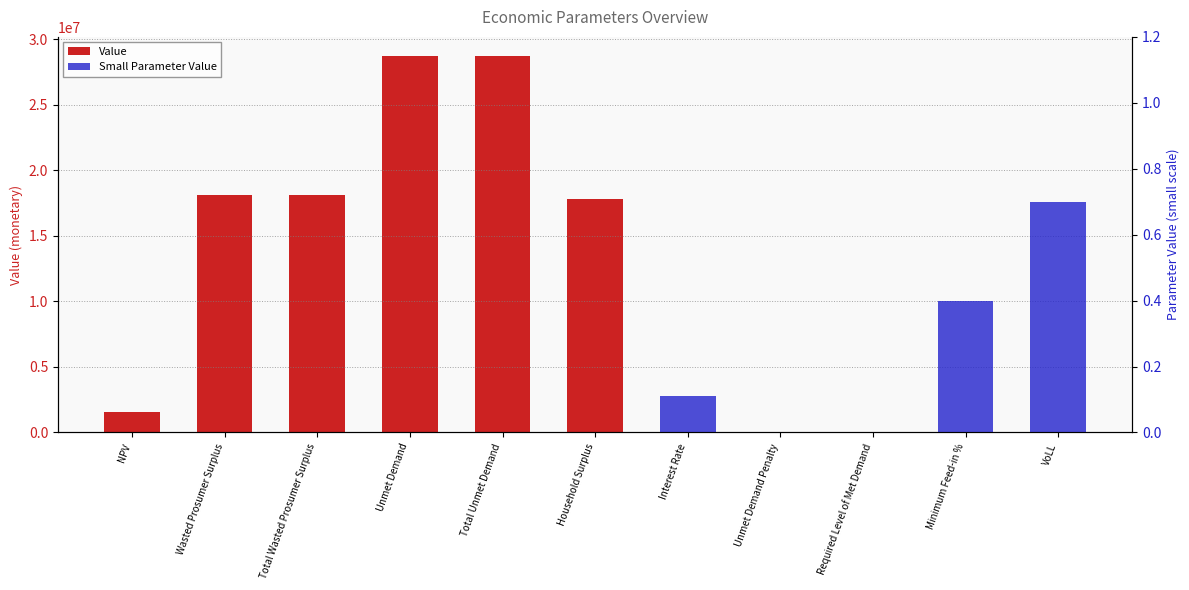

Is it true that the value at Total Unmet Demand is 37422348.4?

False